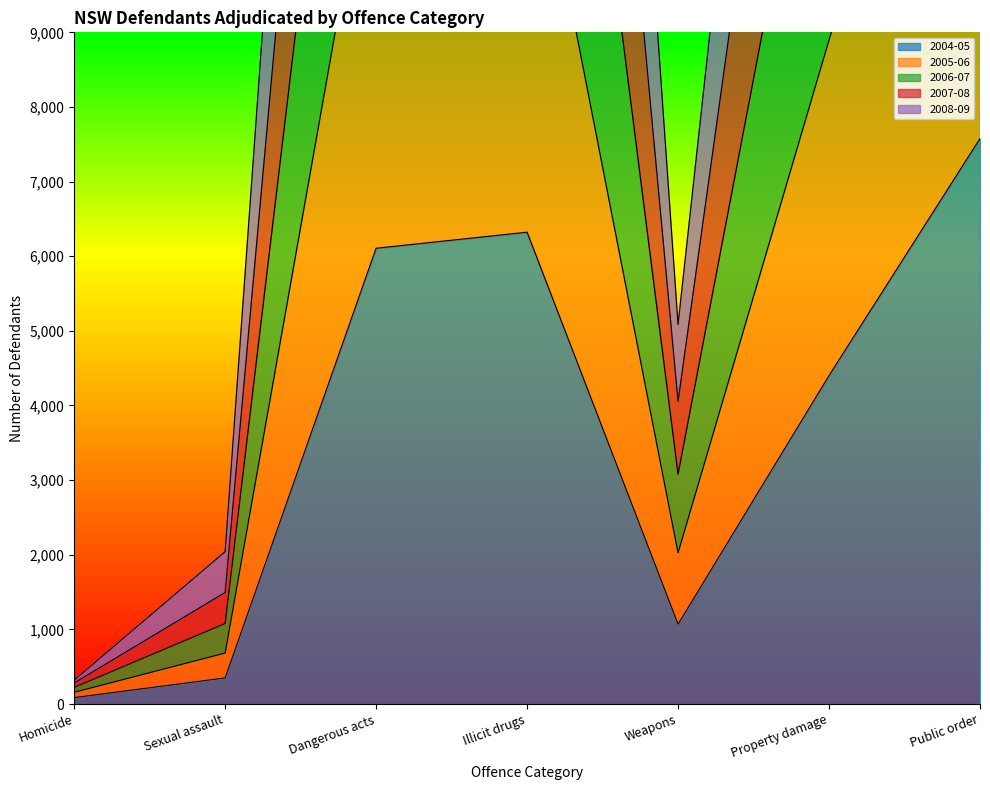

The value of 2005-06 at Public order is 15538. True or false?

True